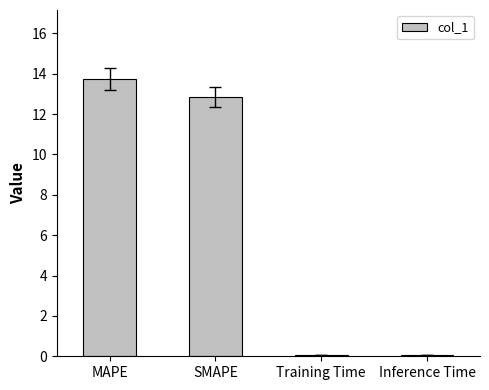

What value does the data have at MAPE?

13.7